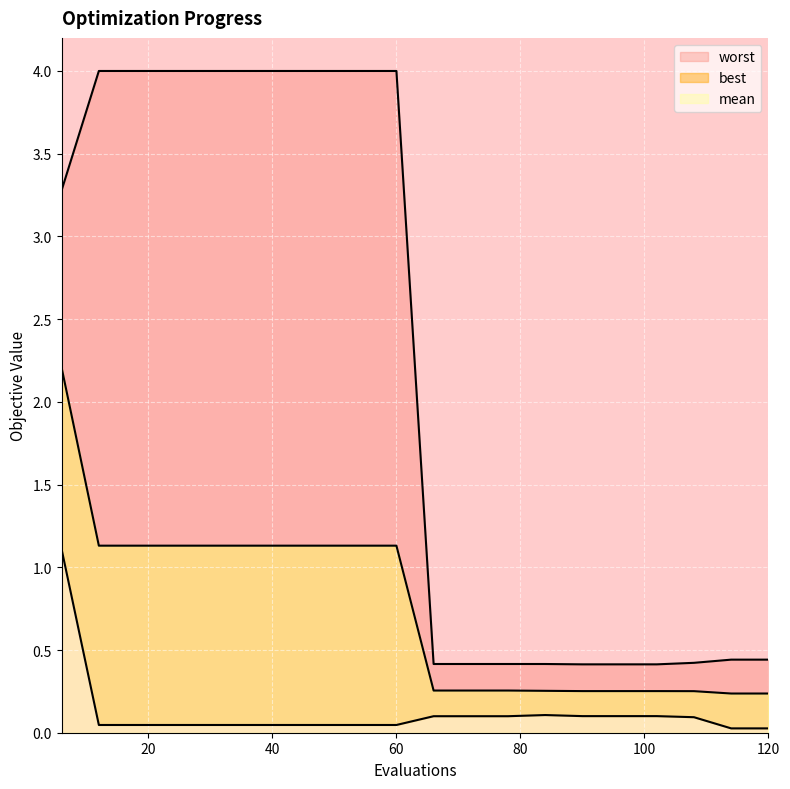

True or false: worst has more than 2 points higher than both neighbors.

False